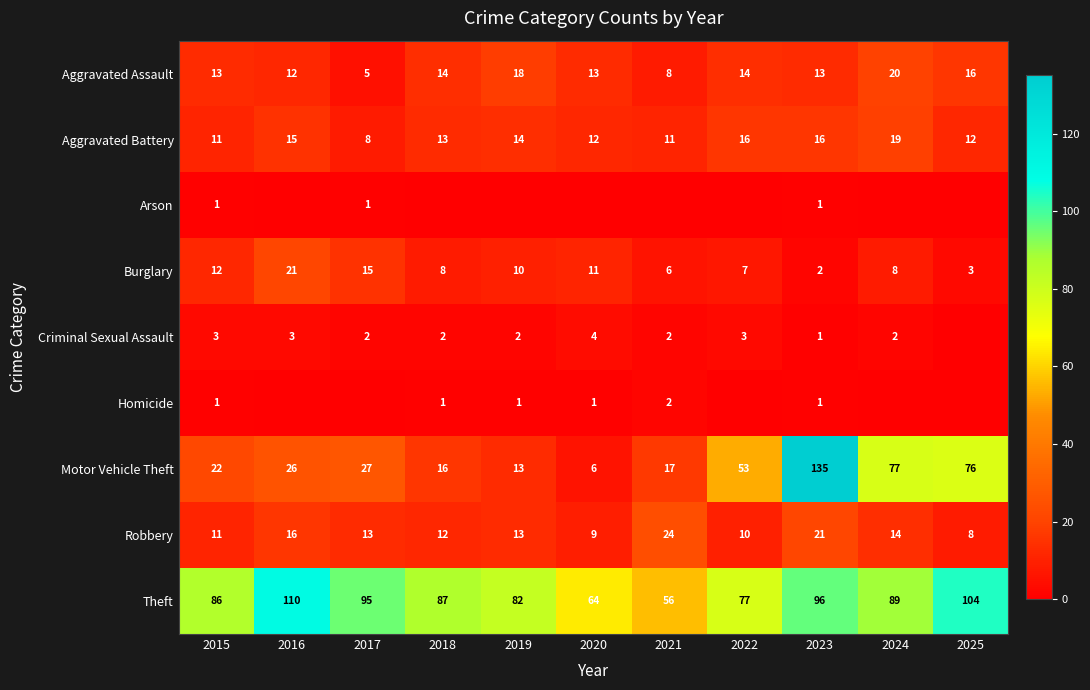

Read the Robbery value at 2019.

13